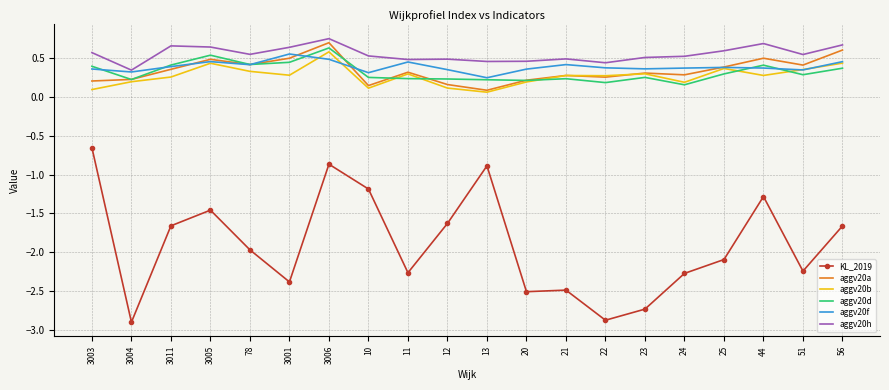

The value of KL_2019 at 12 is -1.6. True or false?

True